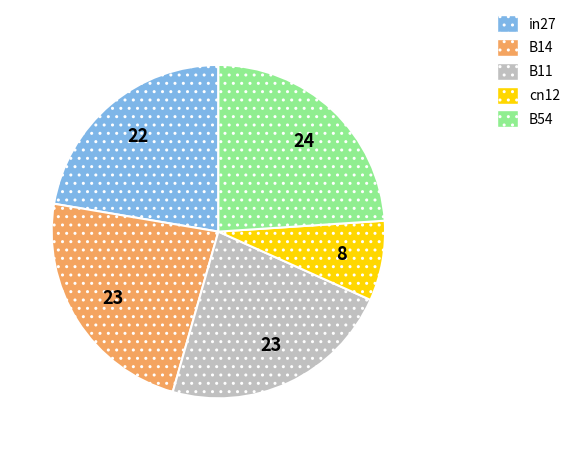

Combined, do B54 and cn12 account for over 50%?

No